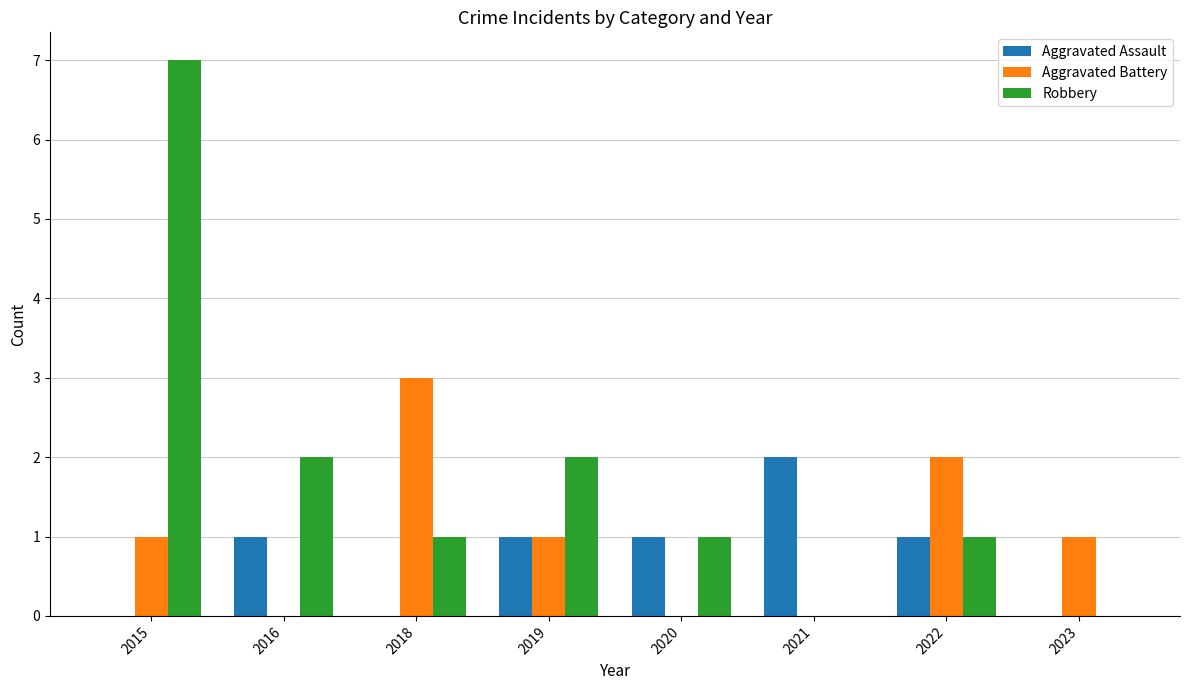

The value of Robbery at 2023 is 0. True or false?

True